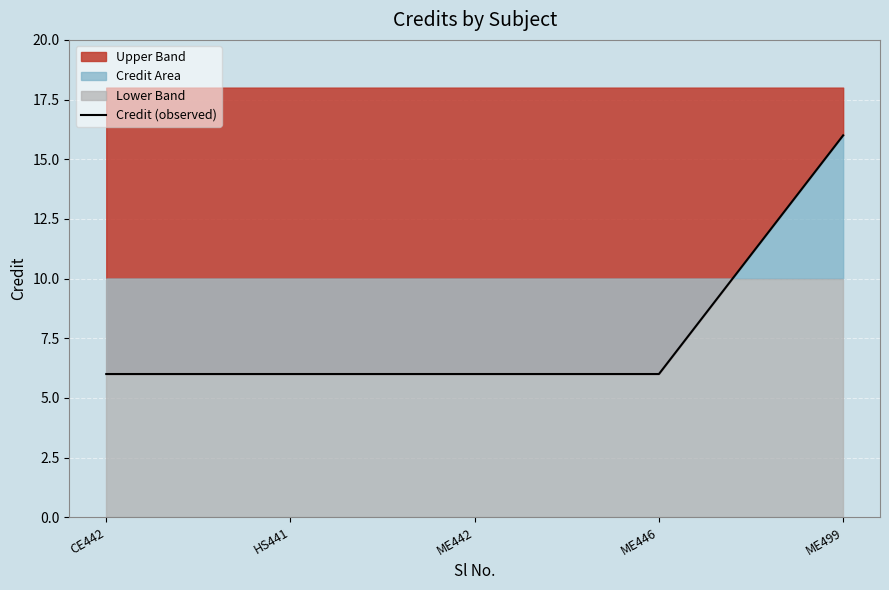

What is the label of the 2nd point from the left?

HS441